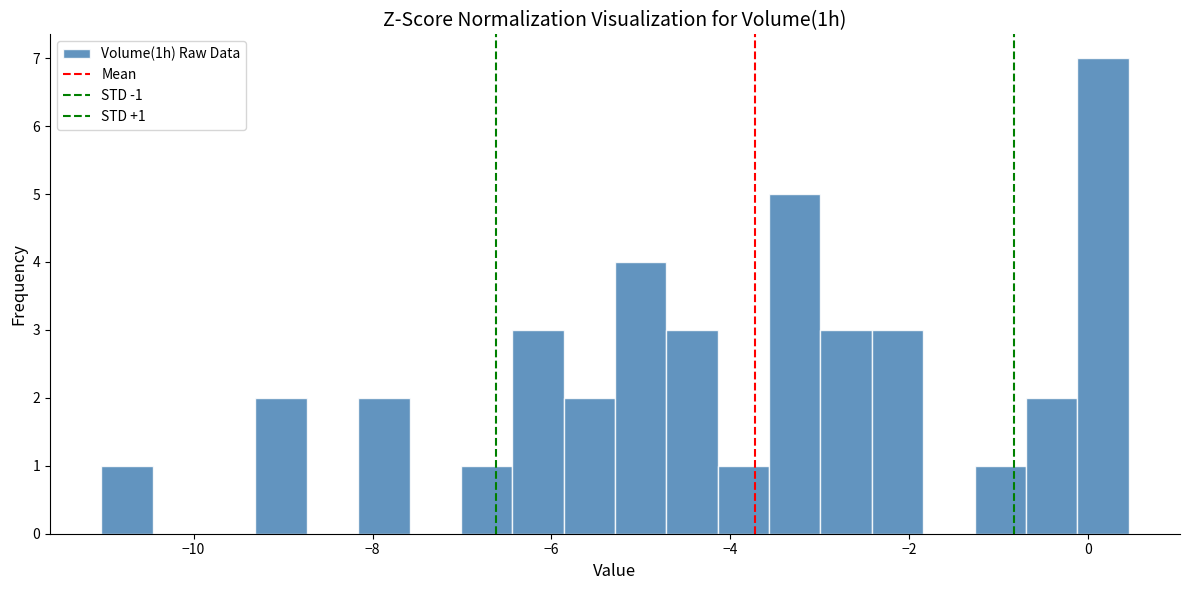

Around what value on the x-axis is the tallest bar? Give the approximate position of its centre, as read against the axis.

0.2